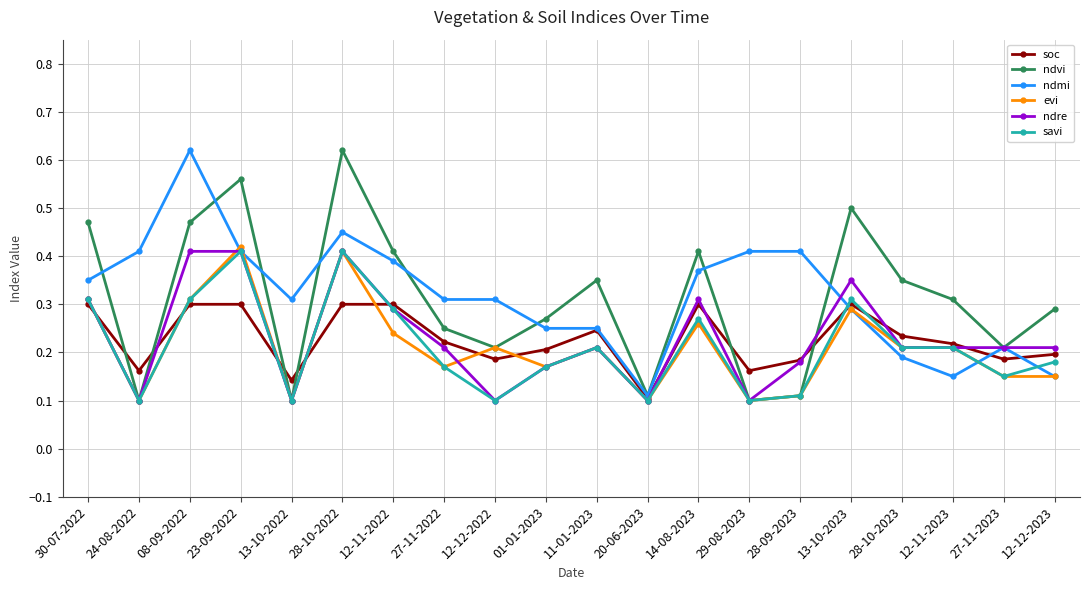

Between 28-10-2022 and 13-10-2023, which series saw the biggest shift?

ndmi